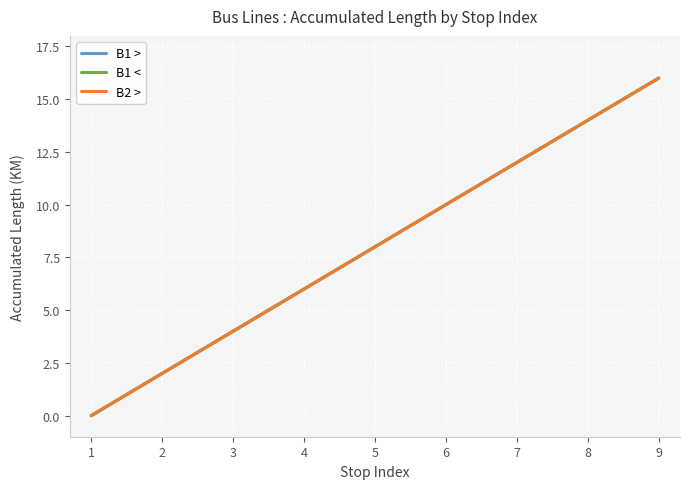

Is it true that B1 > equals 4 at 4?

False